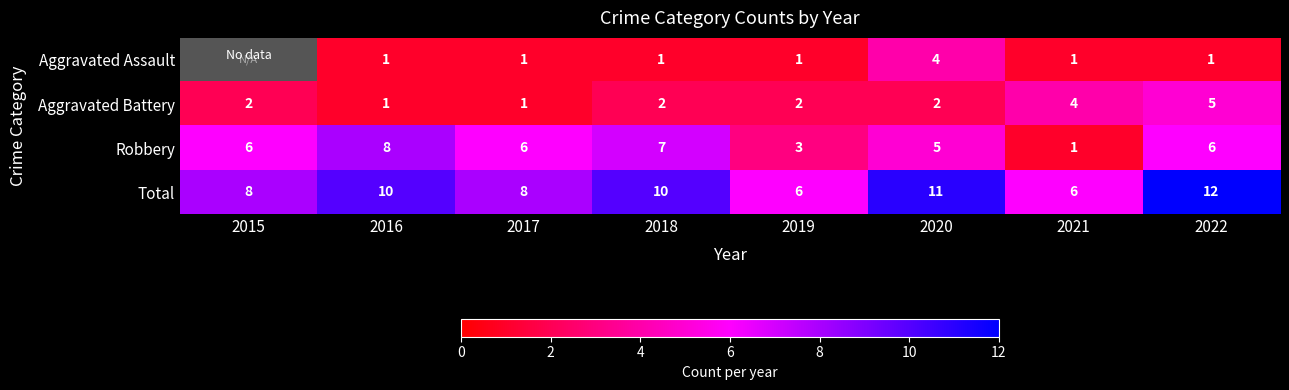

The value of Robbery at 2019 is 3. True or false?

True